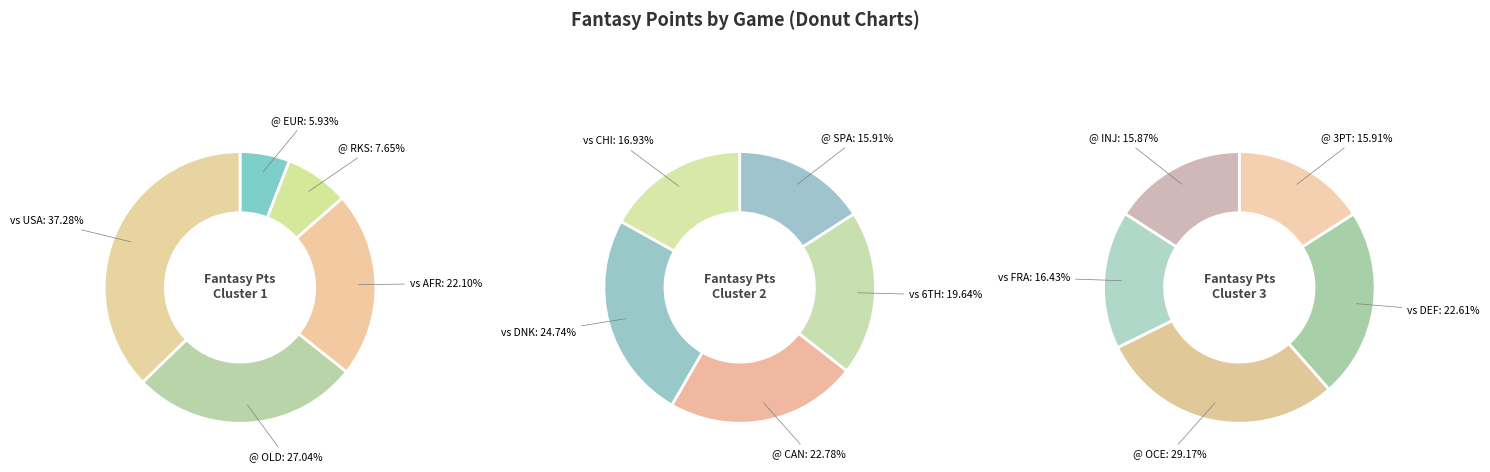

Which category has the smallest portion of the pie?

@ EUR